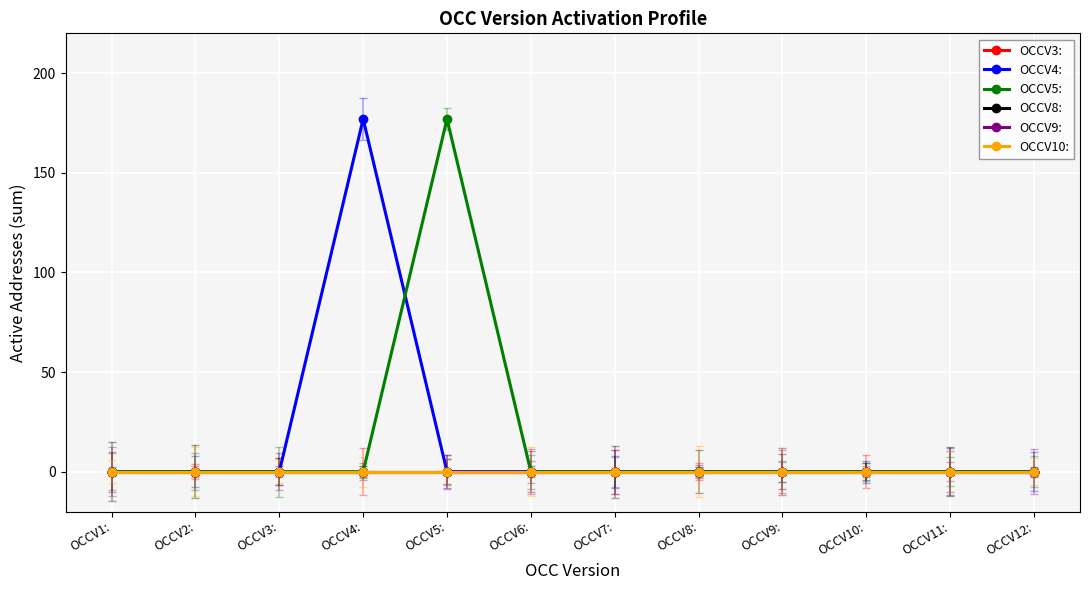

What position from the right is OCCV11:?

2